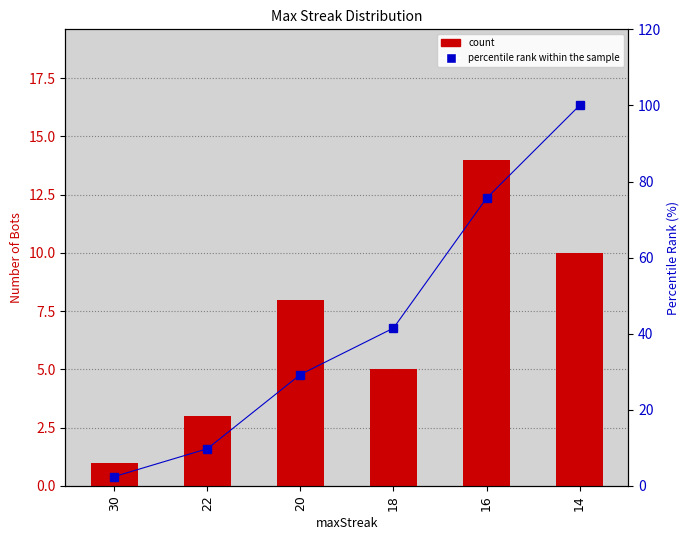

Which series has the largest total across all categories?

percentile rank within the sample